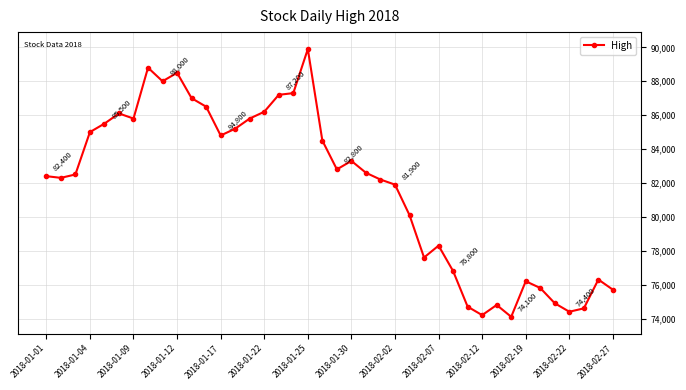

What is the value of the 16th point from the left?

86200